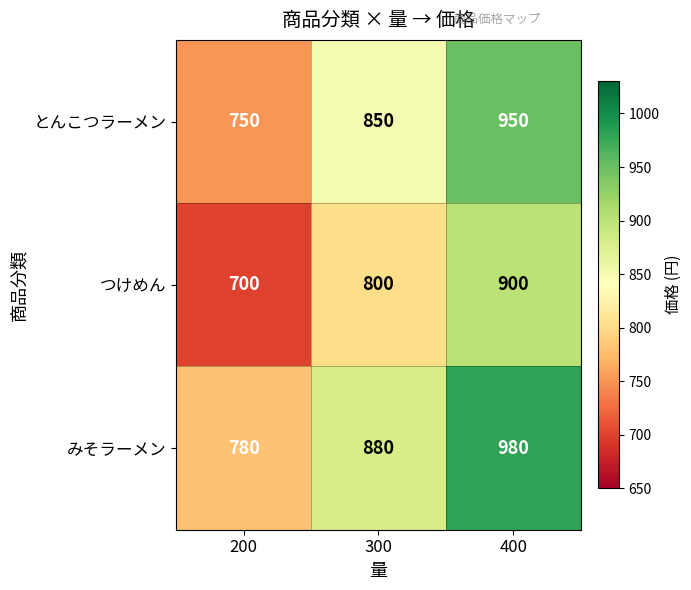

What is the difference between the つけめん values at 200 and 300?

100